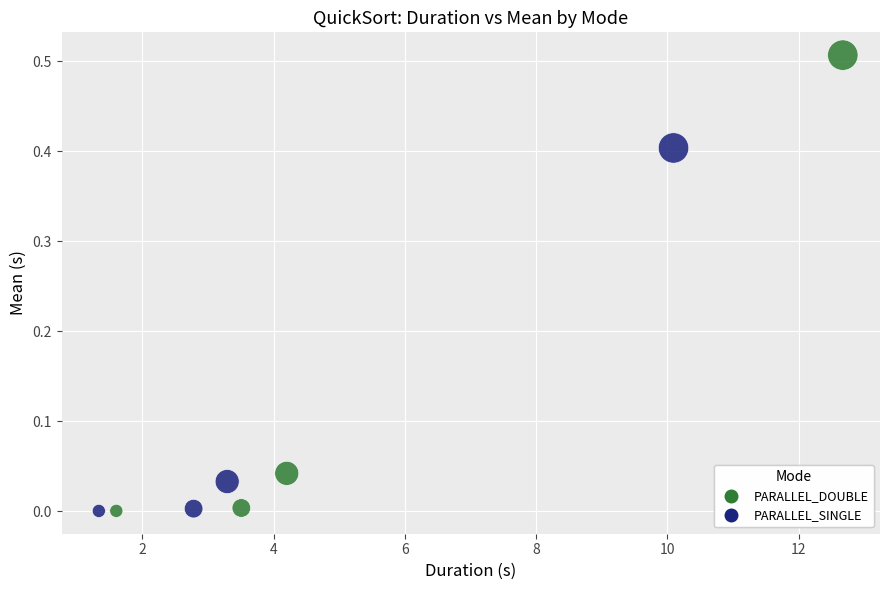

Which series has the widest spread of Y values?

PARALLEL_DOUBLE